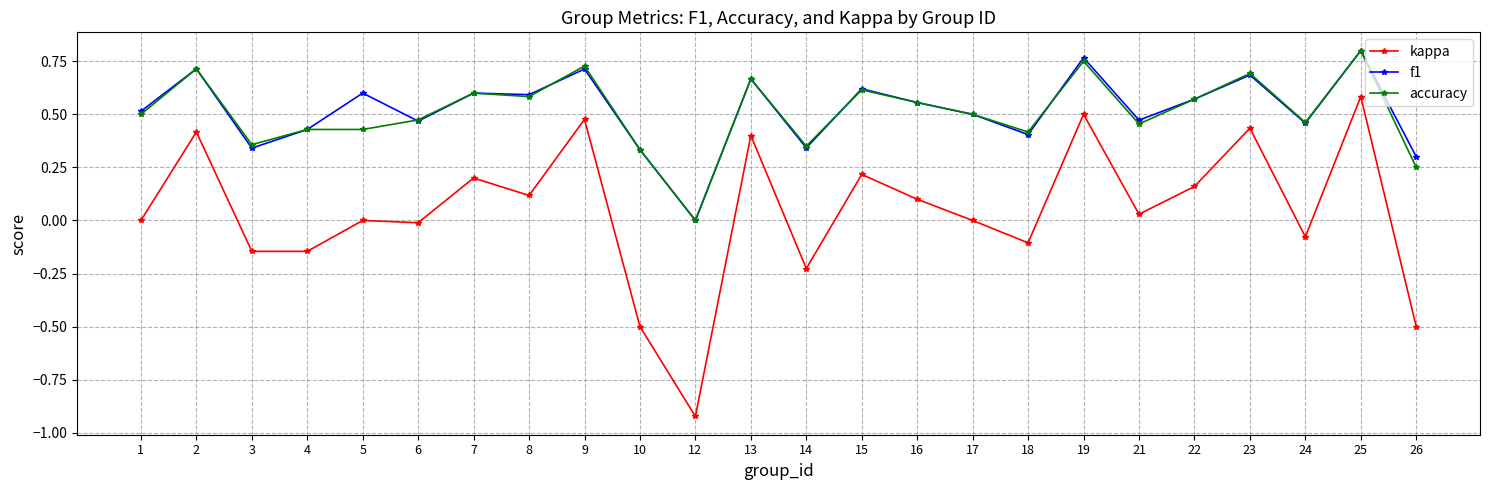

True or false: f1 and kappa cross at least once.

False